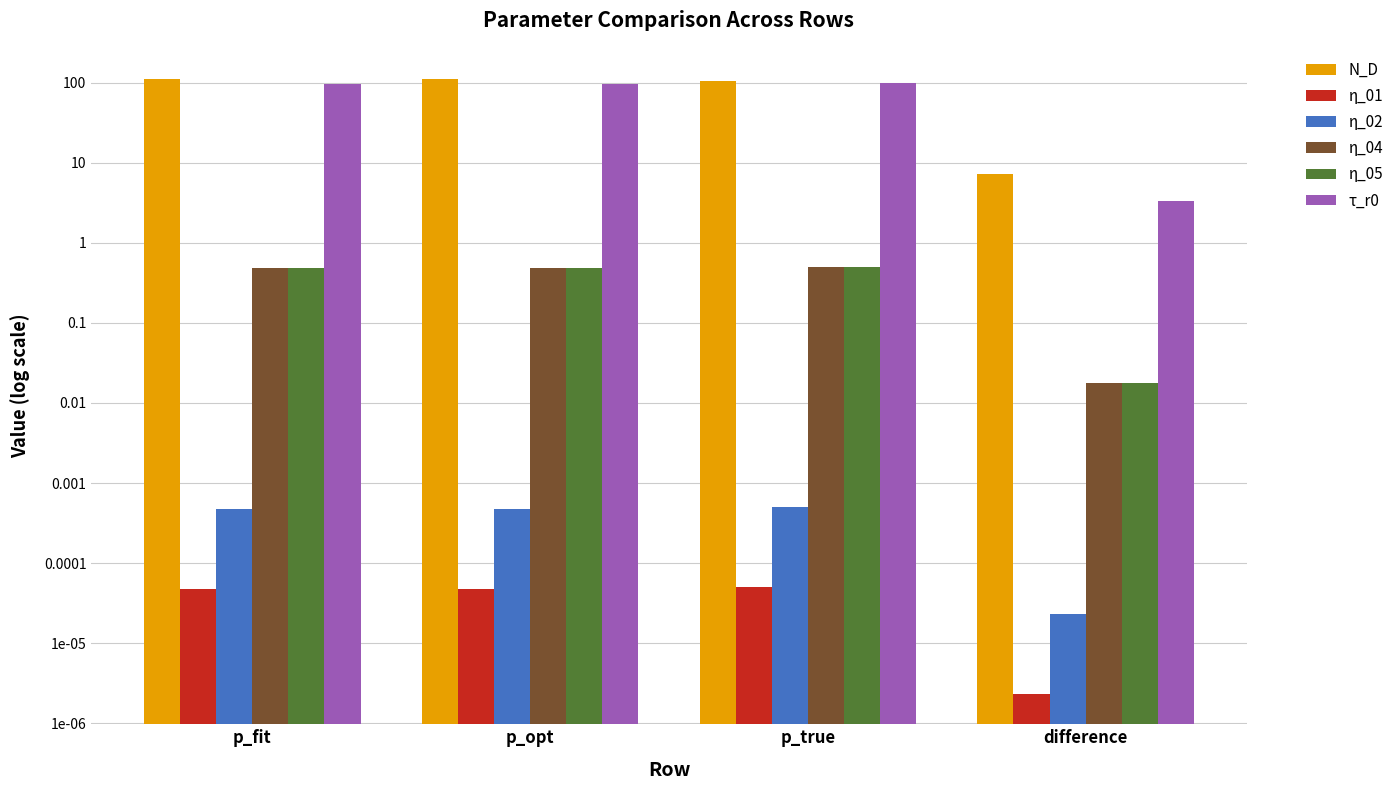

Between difference and p_true, which is larger?

p_true